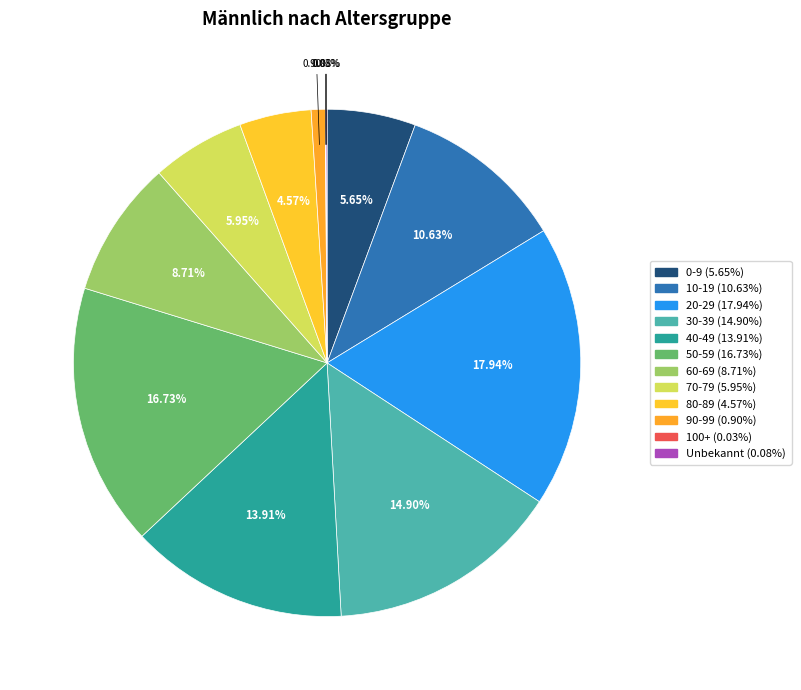

Which has a higher value, 80-89 or 70-79?

70-79